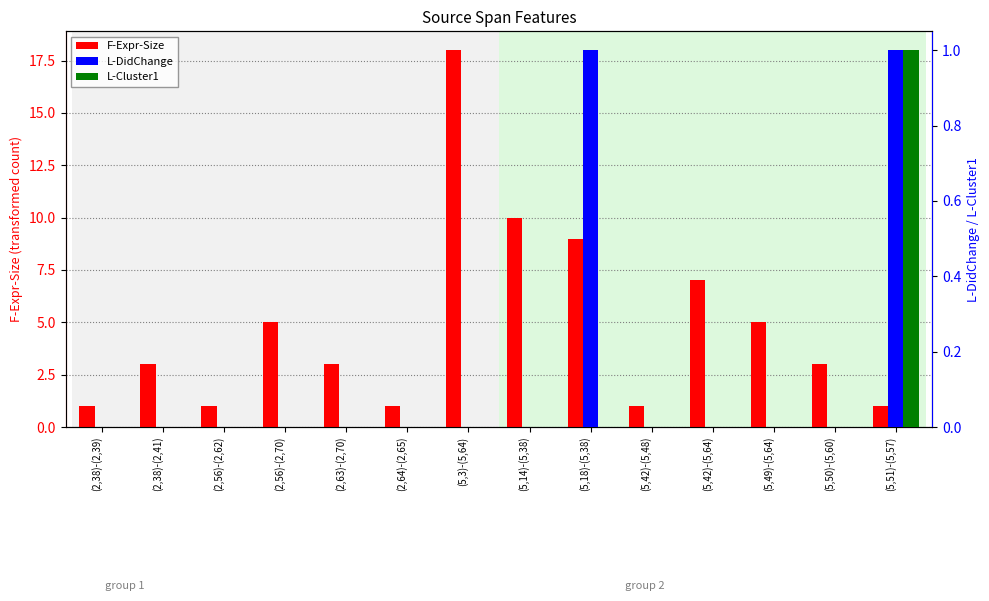

The L-Cluster1 series shows 0 at (5,14)-(5,38). True or false?

False